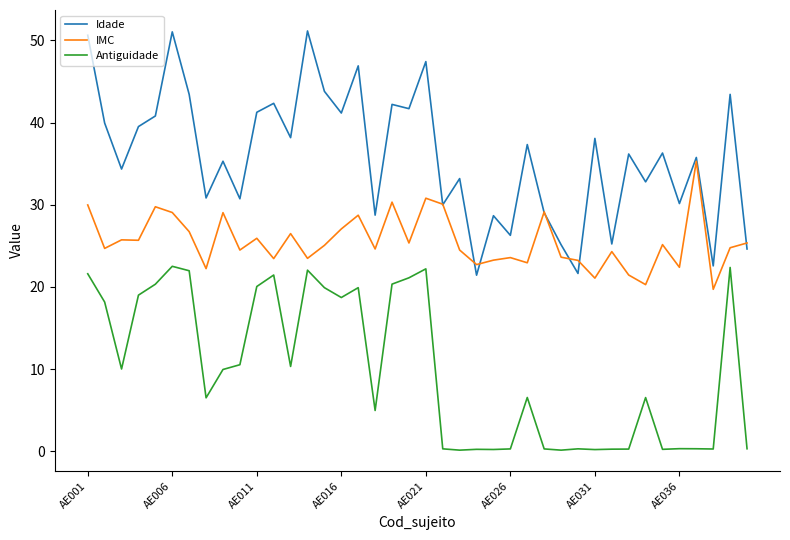

Which series has the widest spread of values?

Idade